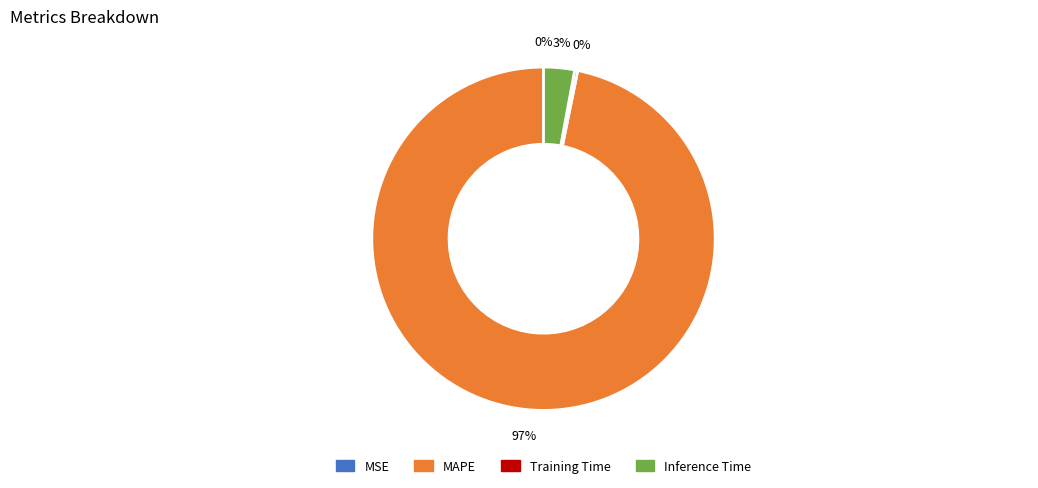

Combined, do MAPE and Inference Time account for over 50%?

Yes